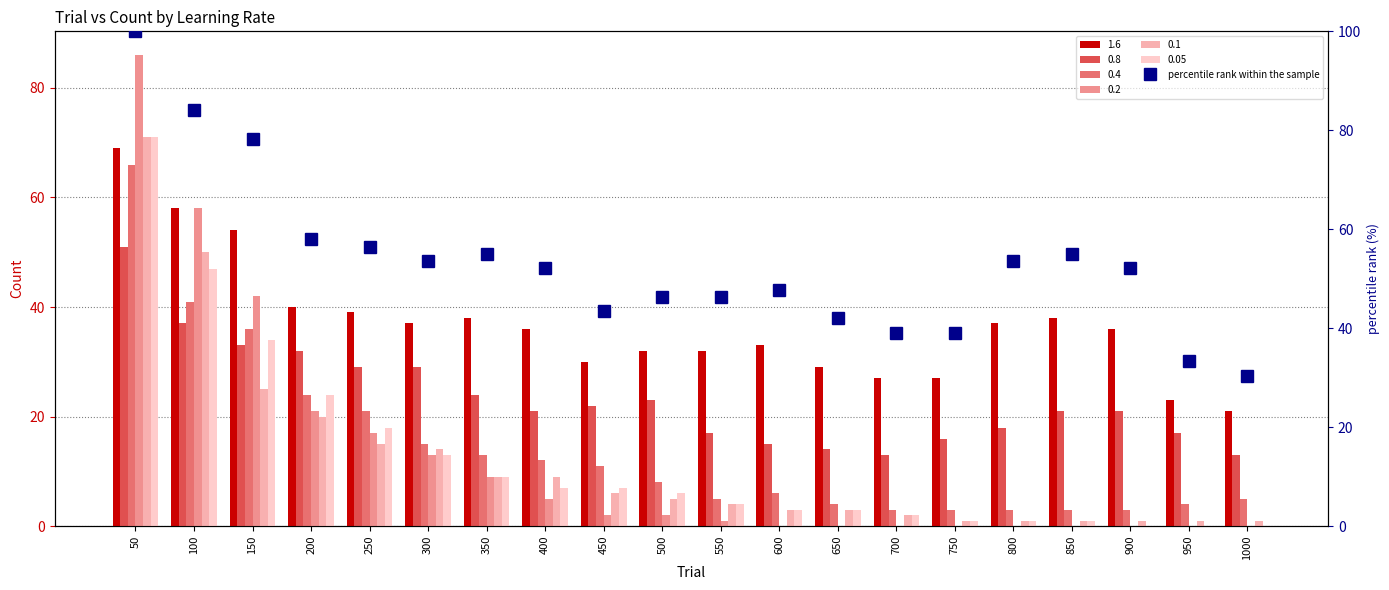

What is the sum of the values at 750 and 200?

97.1